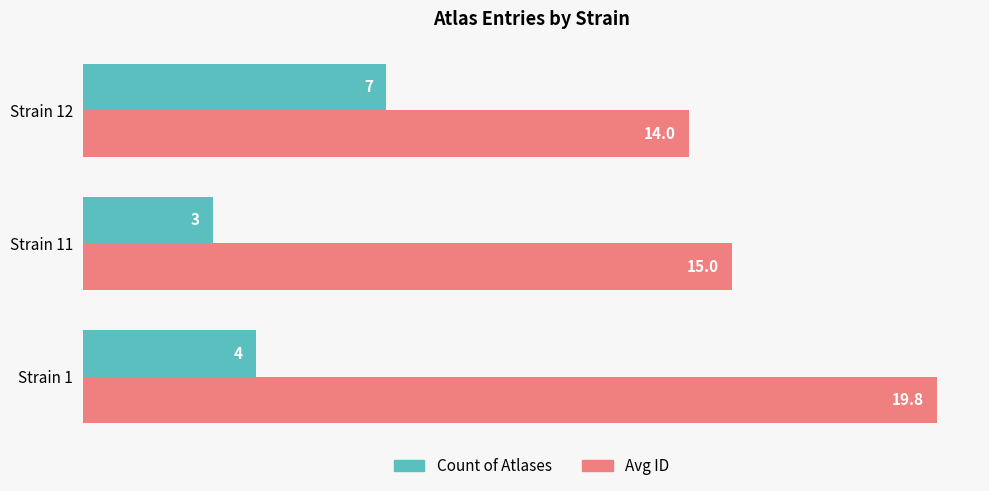

At how many categories does at least one series exceed 19?

1